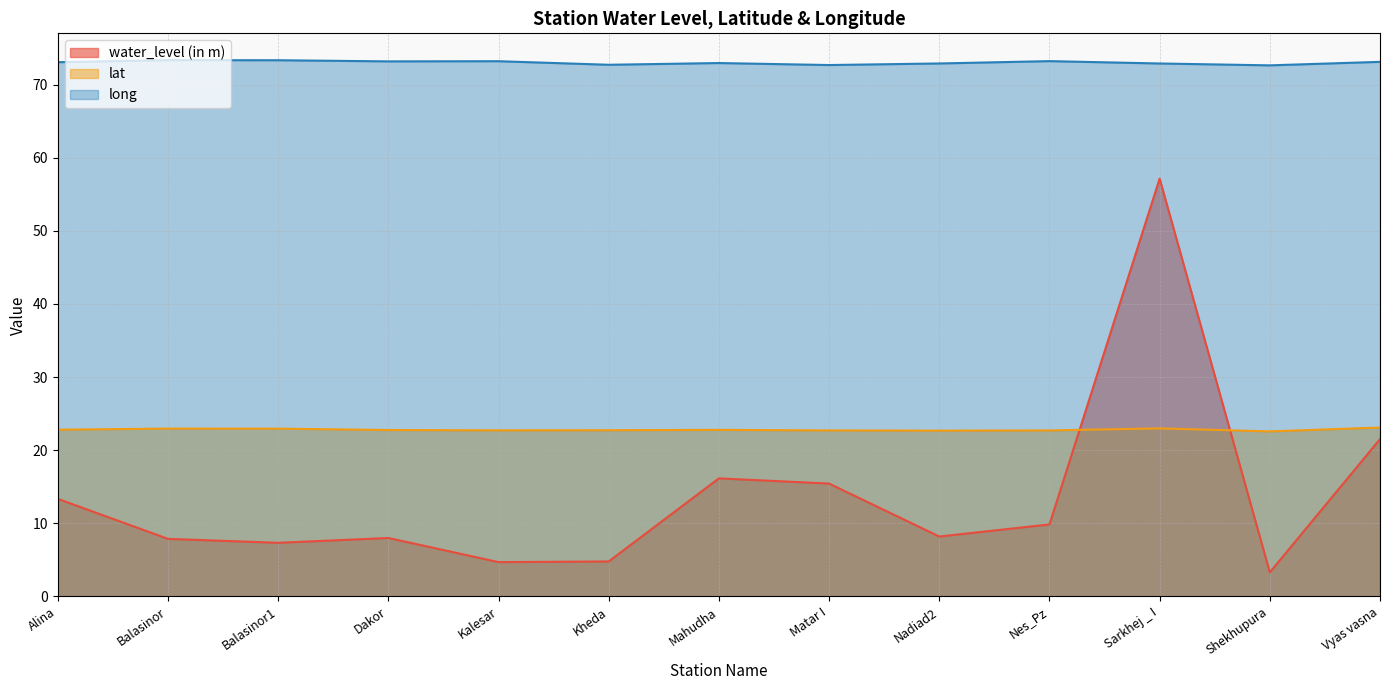

What position from the left is Dakor?

4